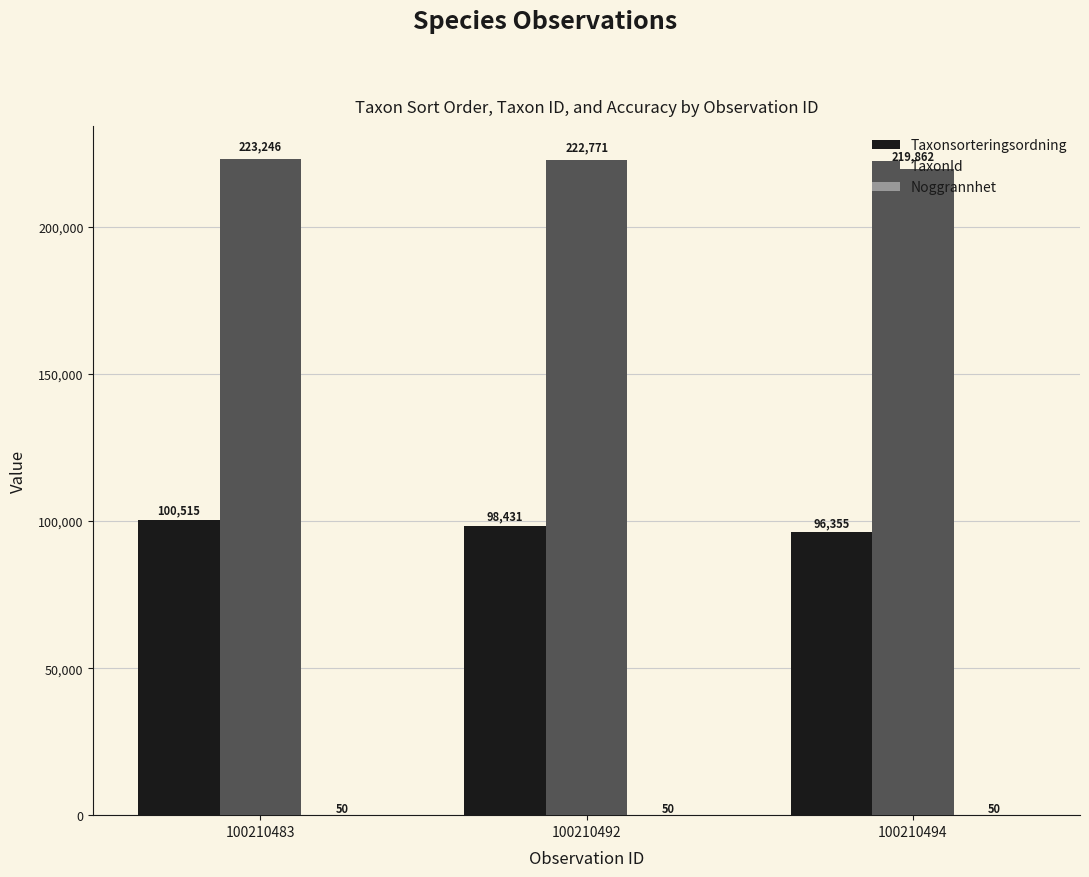

What is the total value across all series at 100210494?

316267